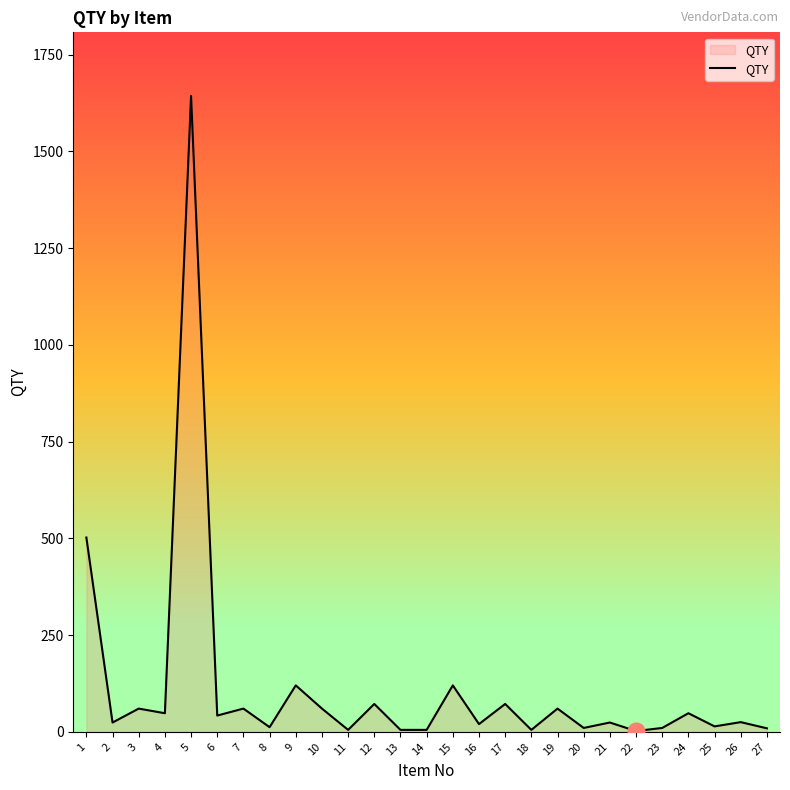

What is the greatest value displayed?

1643